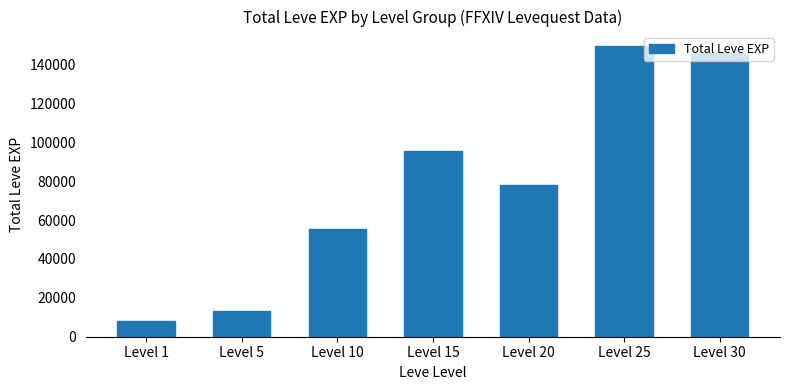

At which category does the chart reach its peak across all series?

Level 25